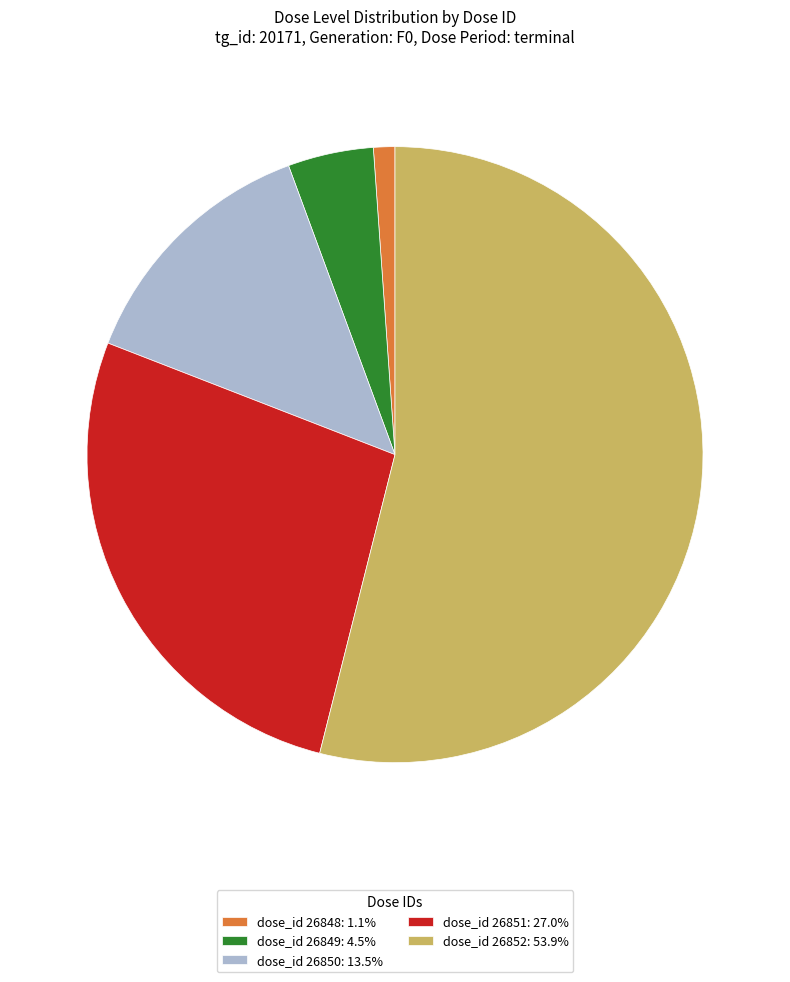

Is the sum of dose_id 26850: 13.5% and dose_id 26848: 1.1% greater than half?

No